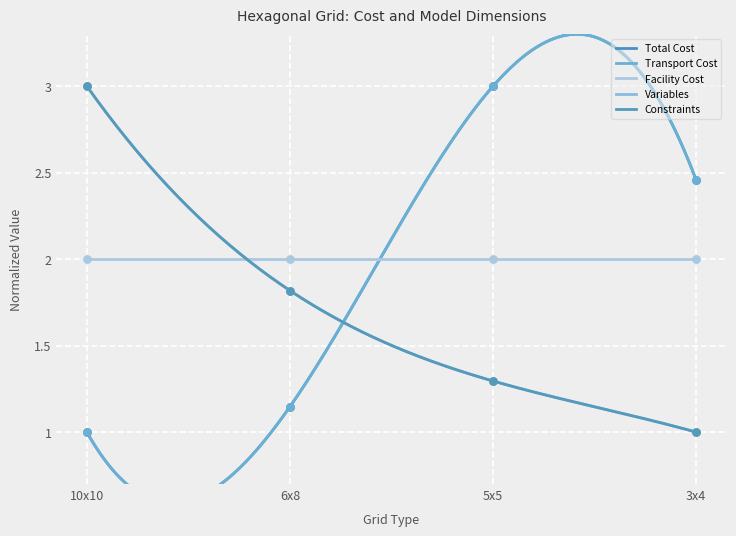

At how many categories does at least one series exceed 2?

3